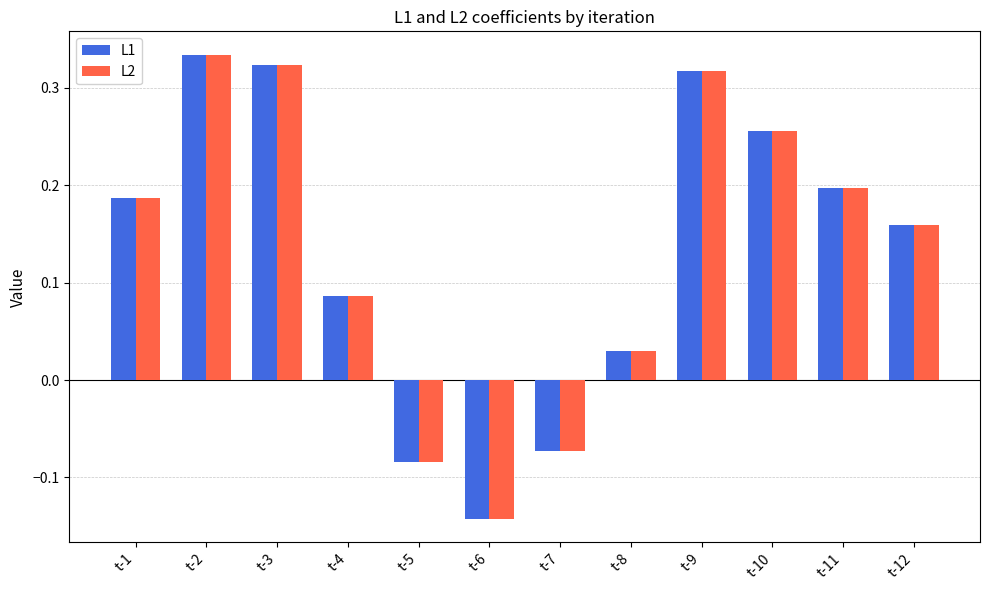

At which label does L2 reach its minimum?

t-6